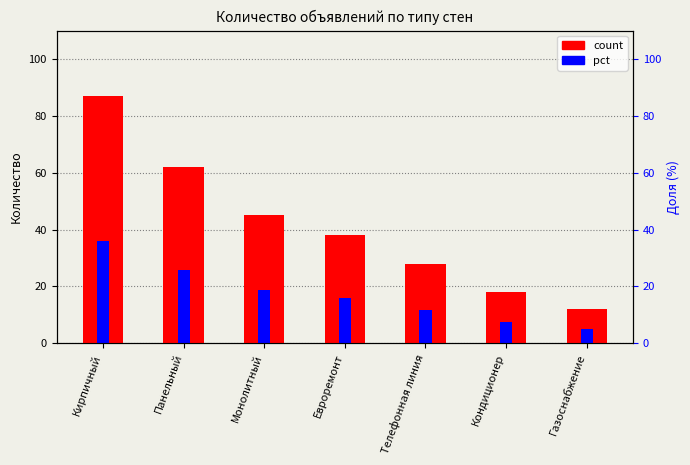

Does the chart contain any negative values?

No